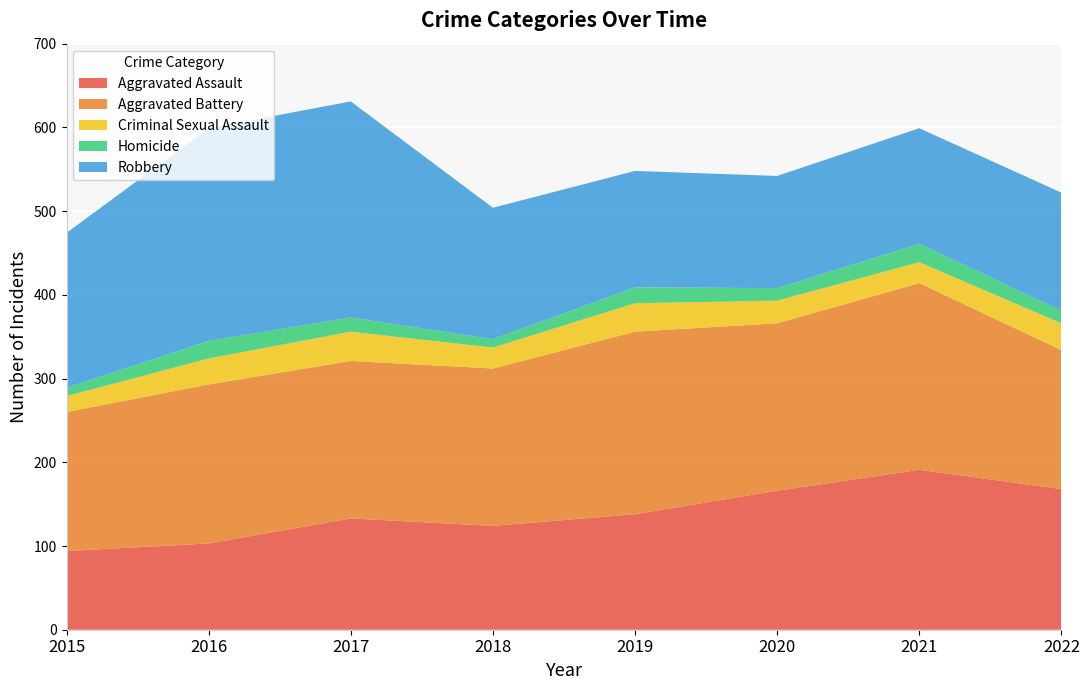

Reading left to right, transcribe all the data shown in this chart.

Aggravated Assault: 94	103	133	124	138	166	191	168
Aggravated Battery: 166	190	188	188	218	200	223	166
Criminal Sexual Assault: 19	31	35	25	34	27	25	32
Homicide: 10	21	17	10	19	15	22	15
Robbery: 185	254	258	157	139	134	138	141